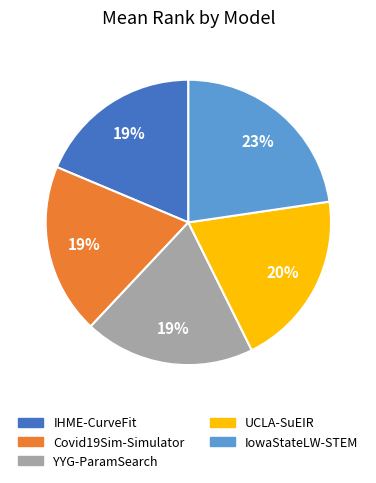

Which slice is the largest?

IowaStateLW-STEM